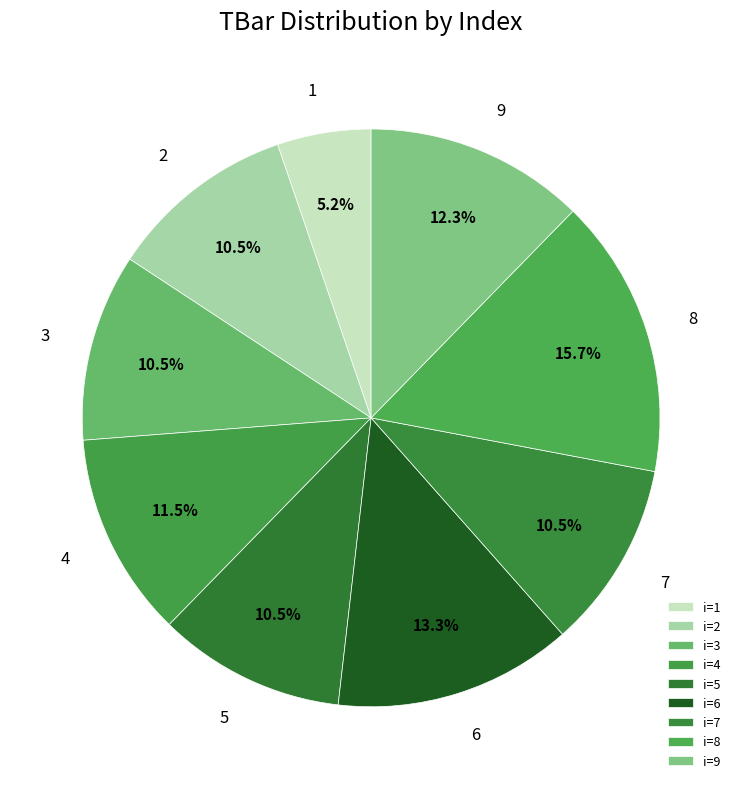

Approximately how many times larger is the value at 1 compared to 9?

0.4